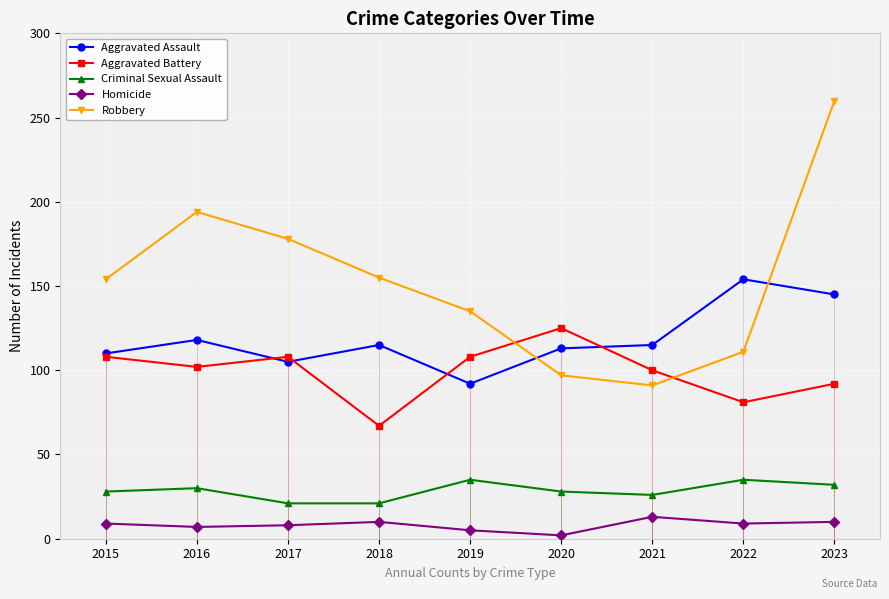

How many interior local peaks does the Robbery series have?

1